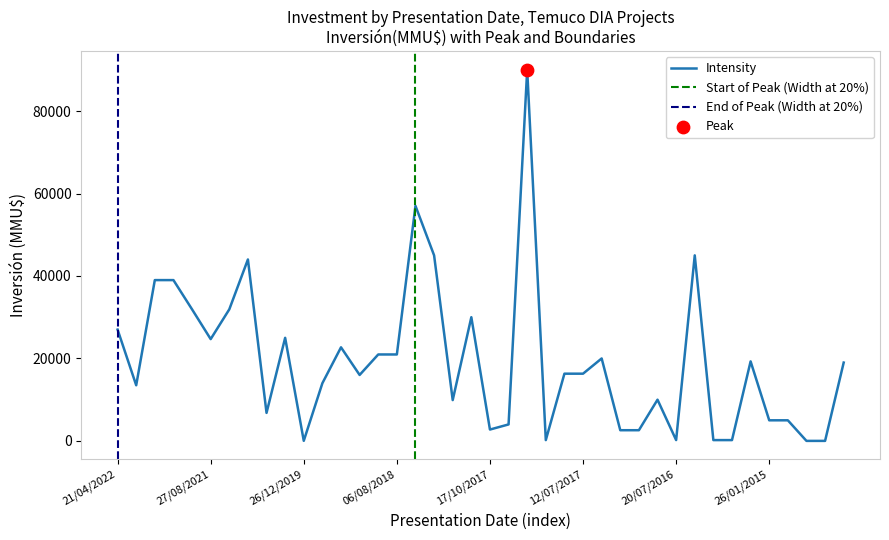

What is the change in value from 27/11/2018 to 12/07/2017?

+2307